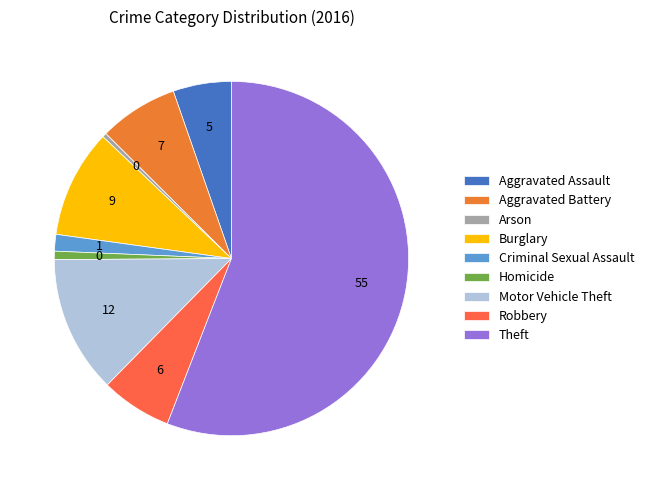

How many slices are in this pie chart?

9